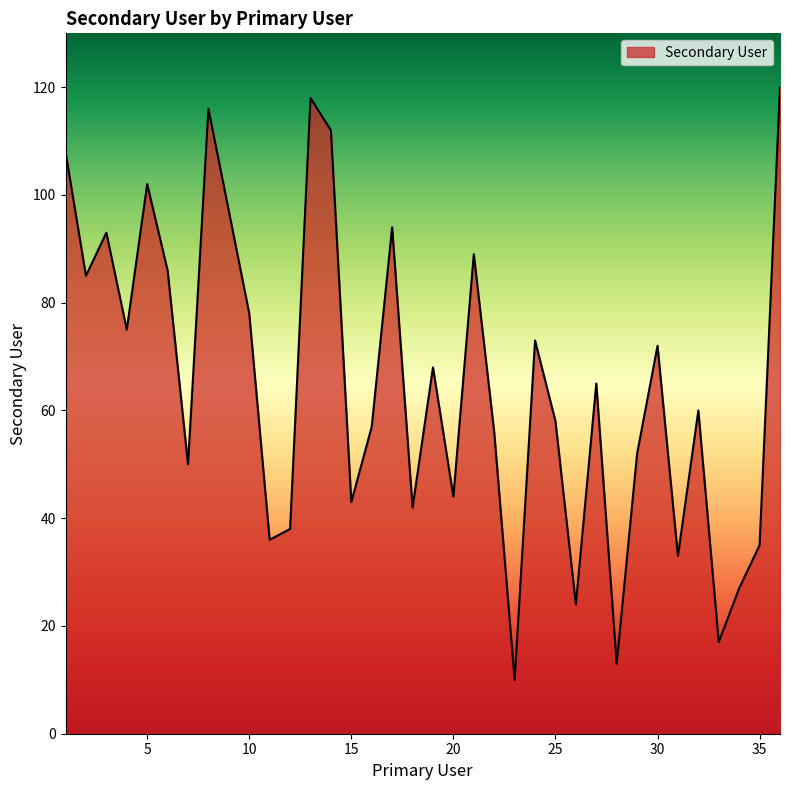

What is the greatest value displayed?

120